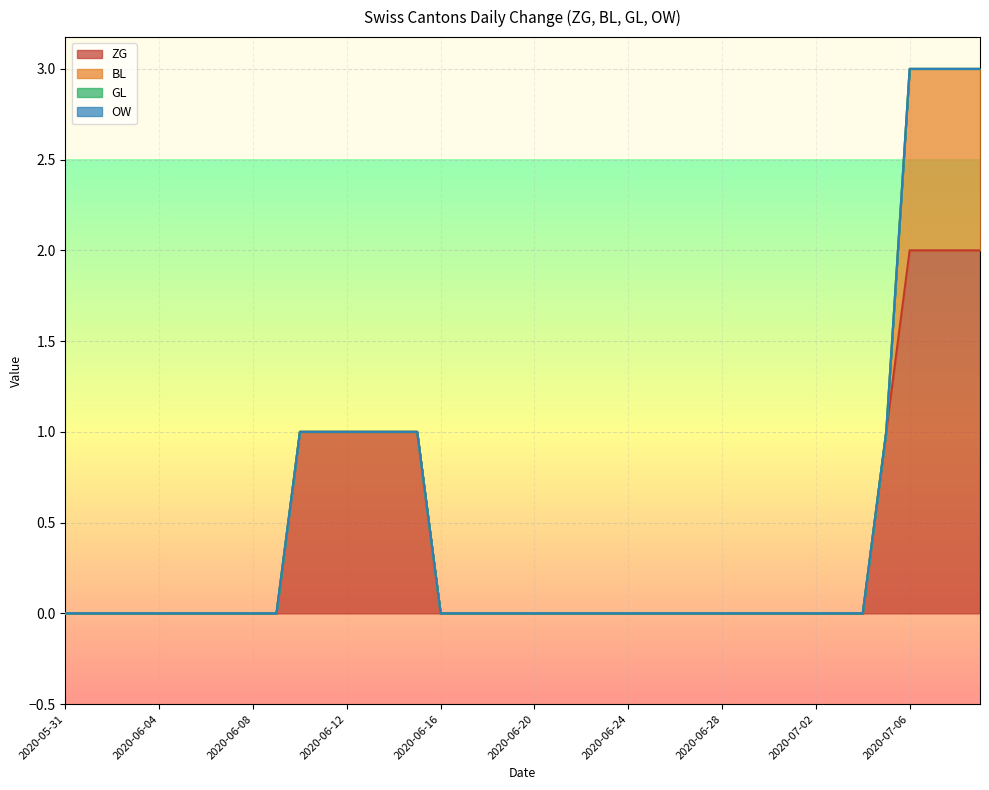

Where is BL nearest to the value 0?

2020-05-31